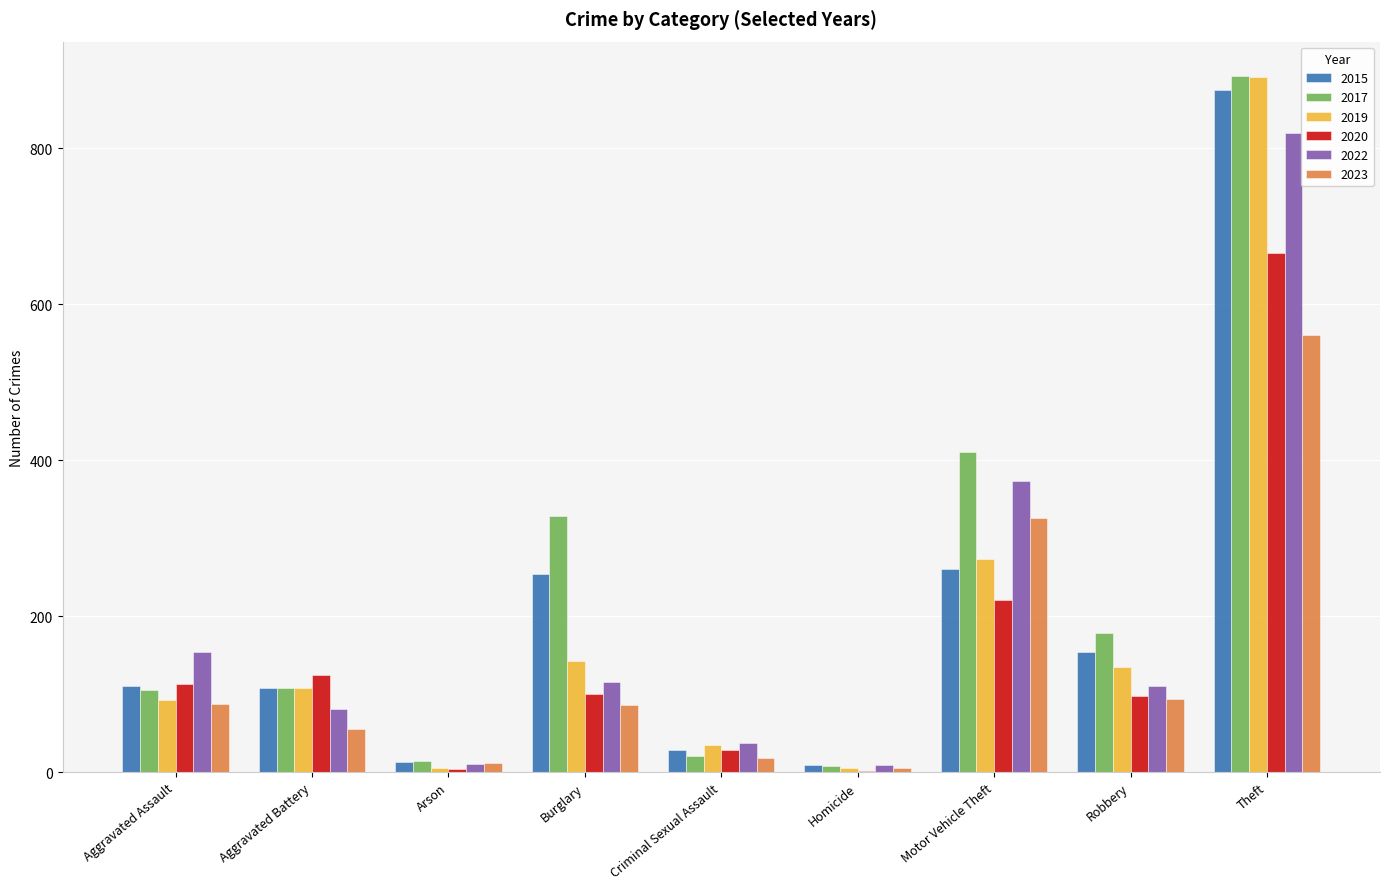

At which label does 2022 reach its peak?

Theft